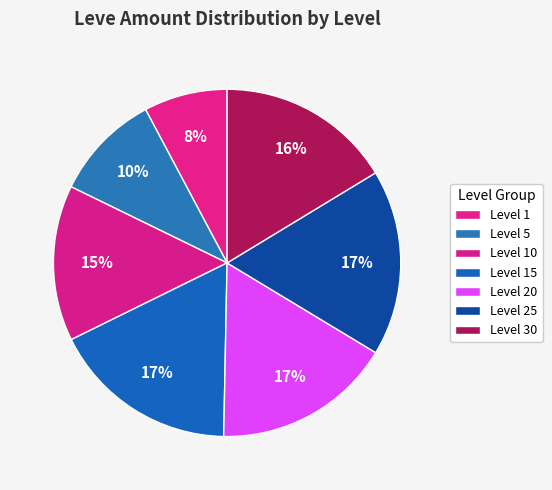

How many segments does this pie chart have?

7